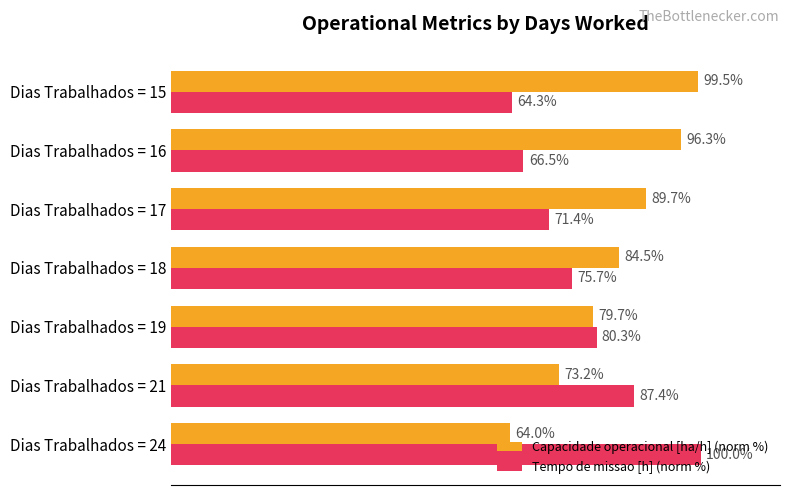

What are all the series names shown in the legend?

Capacidade operacional [ha/h] (norm %), Tempo de missao [h] (norm %)